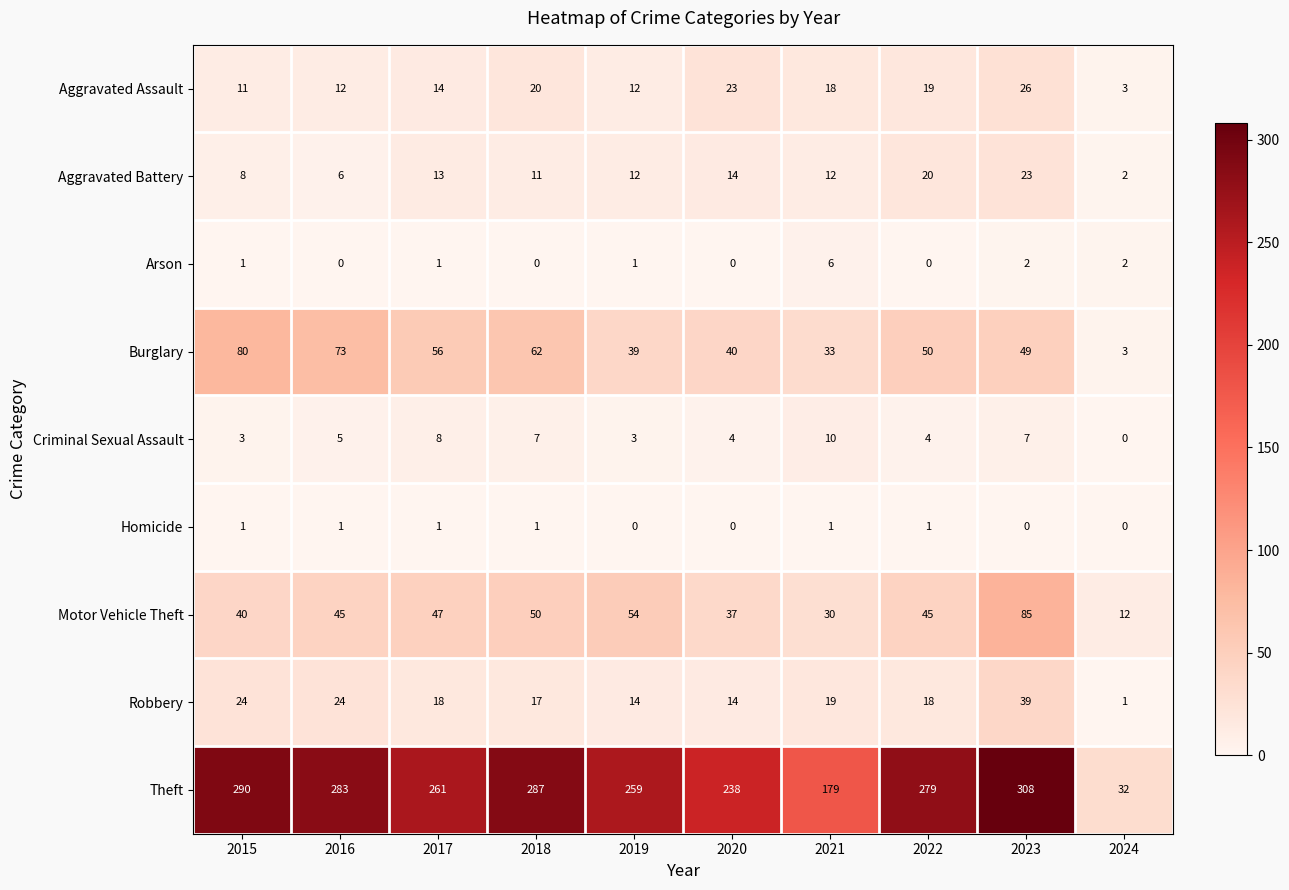

At which category is the sum across all series the highest?

2023